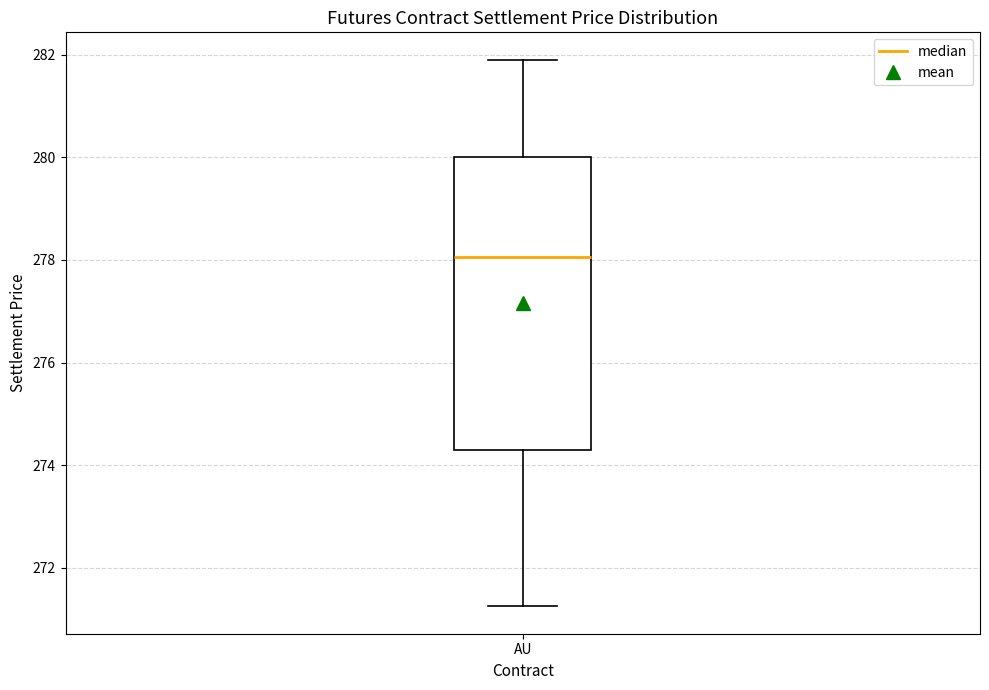

Read this box plot against the y-axis: the position of the median line, the range covered by the box, and the ends of both whiskers. The values are not printed on the chart, so give them approximately, as read against the axis.

median 278.0, box 274.4 to 280.0, whiskers 271.2 to 282.0